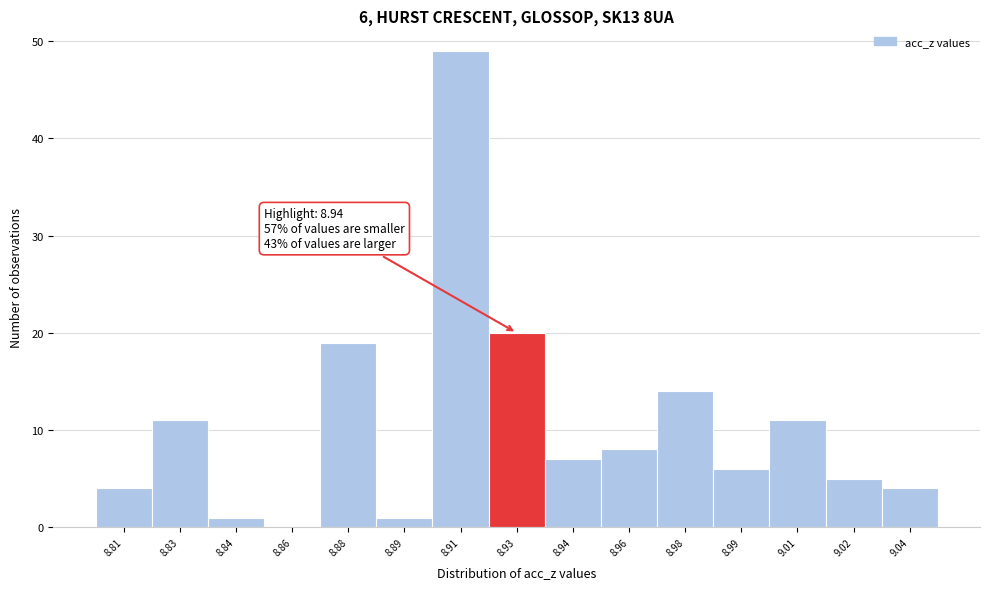

Reading left to right, what are all the values shown in this chart?

8.81=4	8.83=11	8.84=1	8.86=0	8.88=19	8.89=1	8.91=49	8.93=20	8.94=7	8.96=8	8.98=14	8.99=6	9.01=11	9.02=5	9.04=4